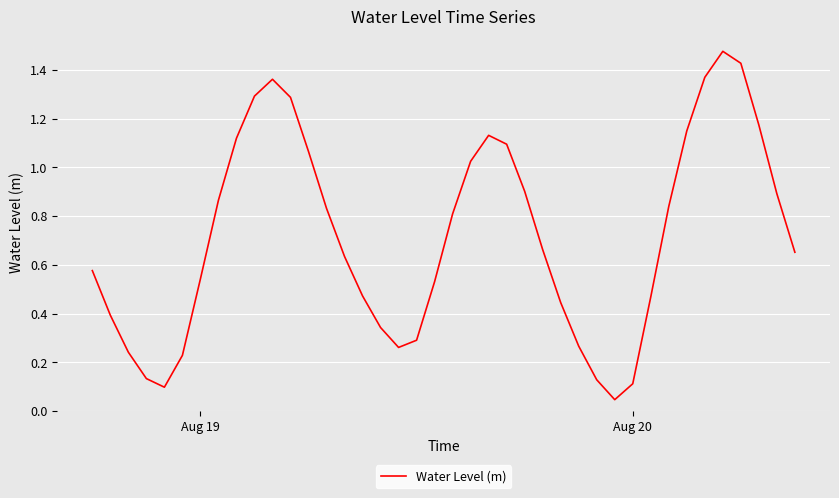

Reading left to right, what are all the values shown in this chart?

0.6	0.4	0.2	0.1	0.1	0.2	0.5	0.9	1.1	1.3	1.4	1.3	1.1	0.8	0.6	0.5	0.3	0.3	0.3	0.5	0.8	1.0	1.1	1.1	0.9	0.7	0.4	0.3	0.1	0.0	0.1	0.5	0.8	1.1	1.4	1.5	1.4	1.2	0.9	0.7